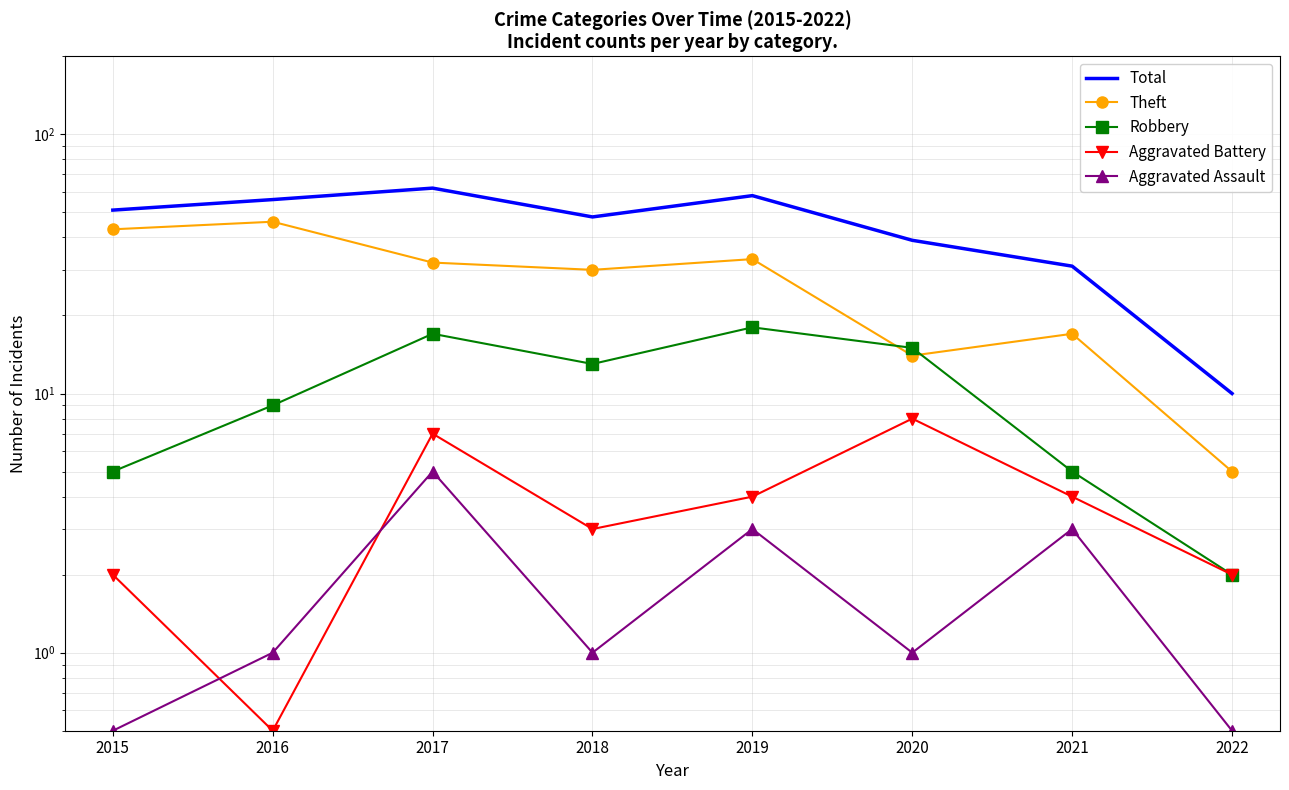

True or false: Total and Robbery cross at least once.

False